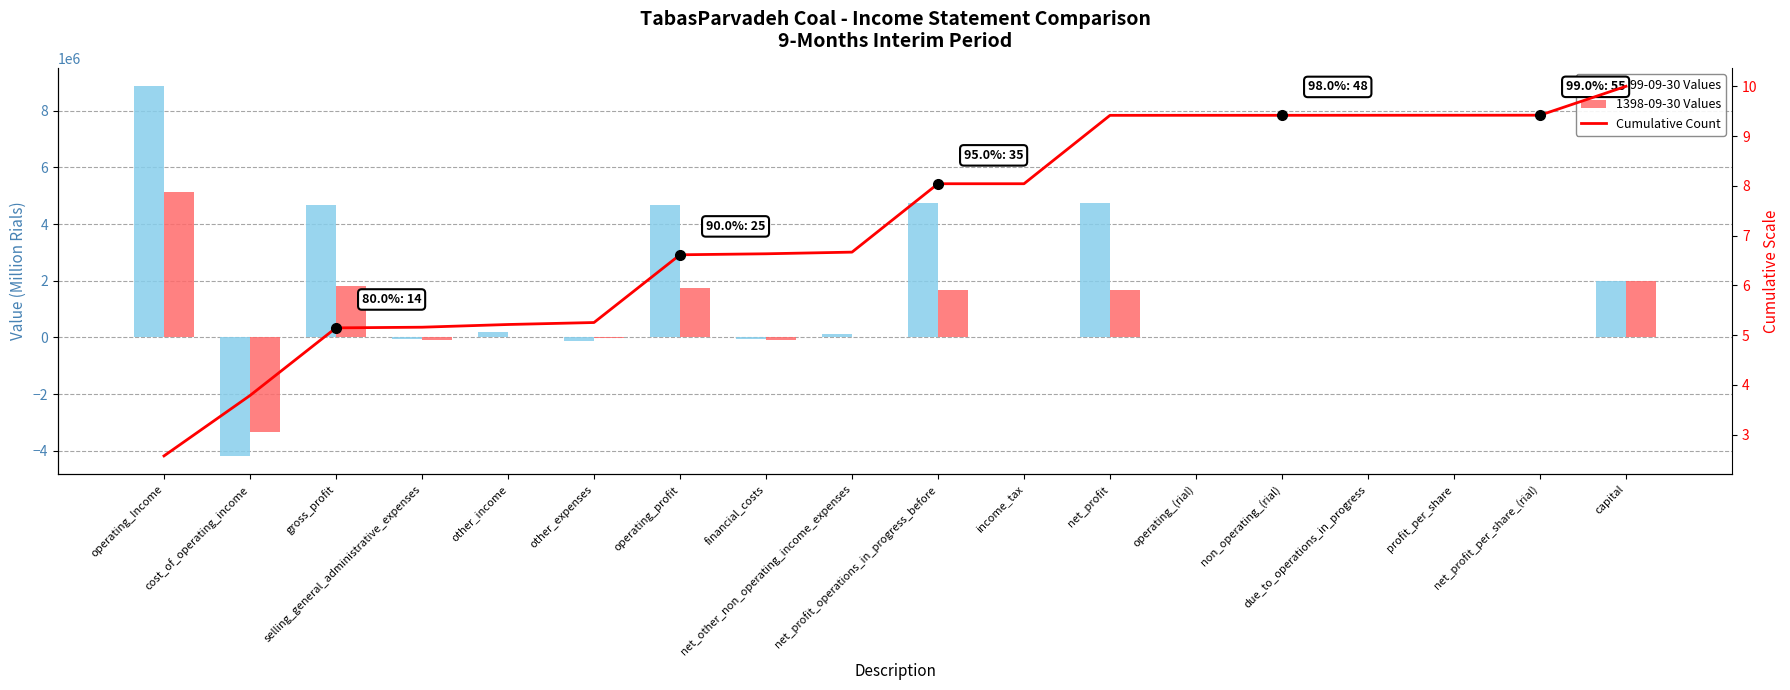

Rank the categories by 1399-09-30 Values value from lowest to highest.

cost_of_operating_income, other_expenses, financial_costs, selling_general_administrative_expenses, income_tax, non_operating_(rial), operating_(rial), due_to_operations_in_progress, profit_per_share, net_profit_per_share_(rial), net_other_non_operating_income_expenses, other_income, capital, gross_profit, operating_profit, net_profit_operations_in_progress_before, net_profit, operating_Income